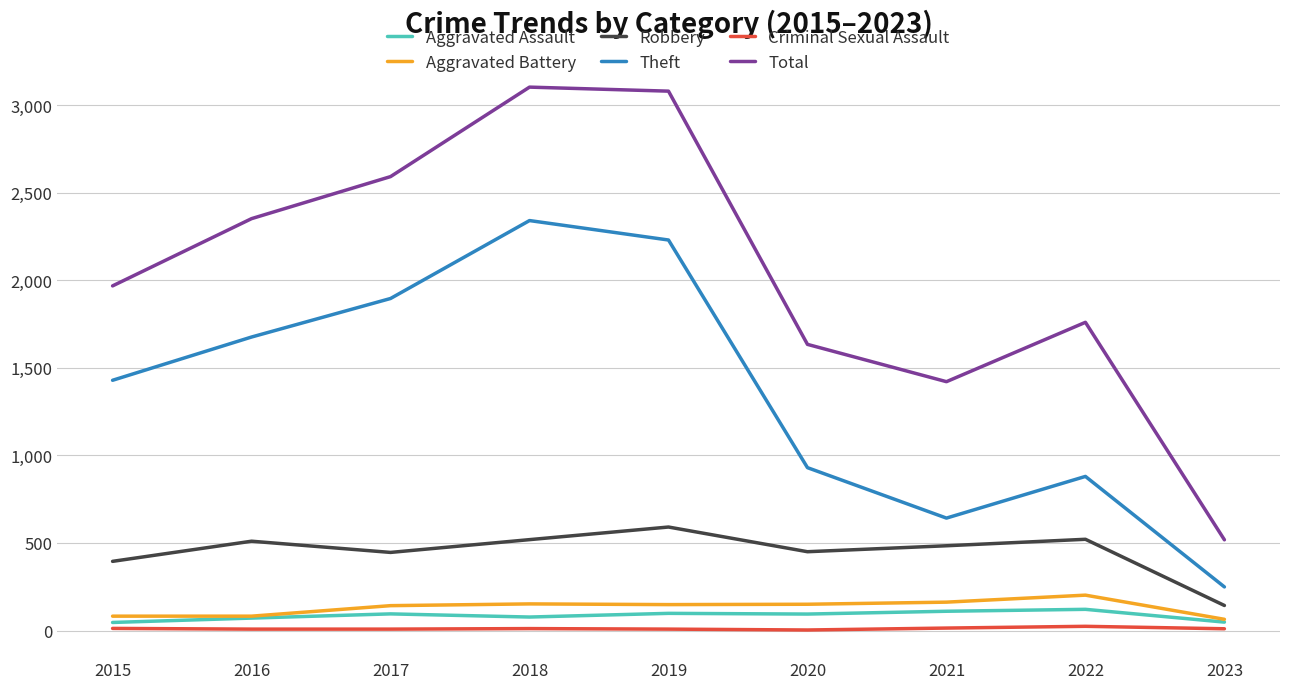

Rank the series by their maximum value, from lowest to highest.

Criminal Sexual Assault, Aggravated Assault, Aggravated Battery, Robbery, Theft, Total